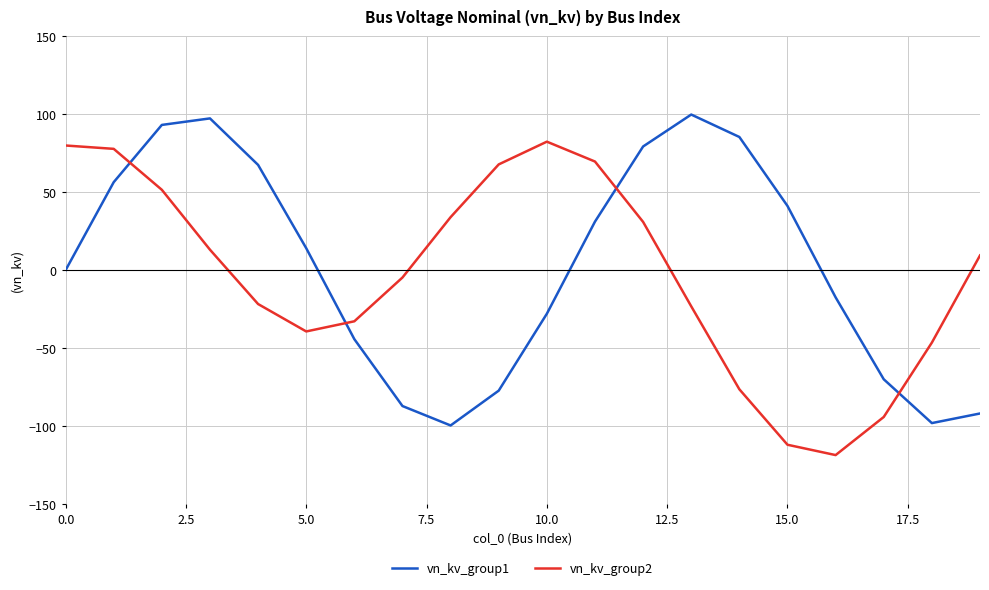

Rank the series by their maximum value, from highest to lowest.

vn_kv_group1, vn_kv_group2